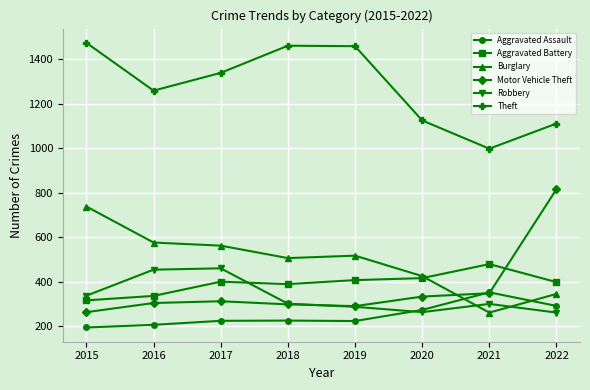

How many interior local peaks does the Theft series have?

1